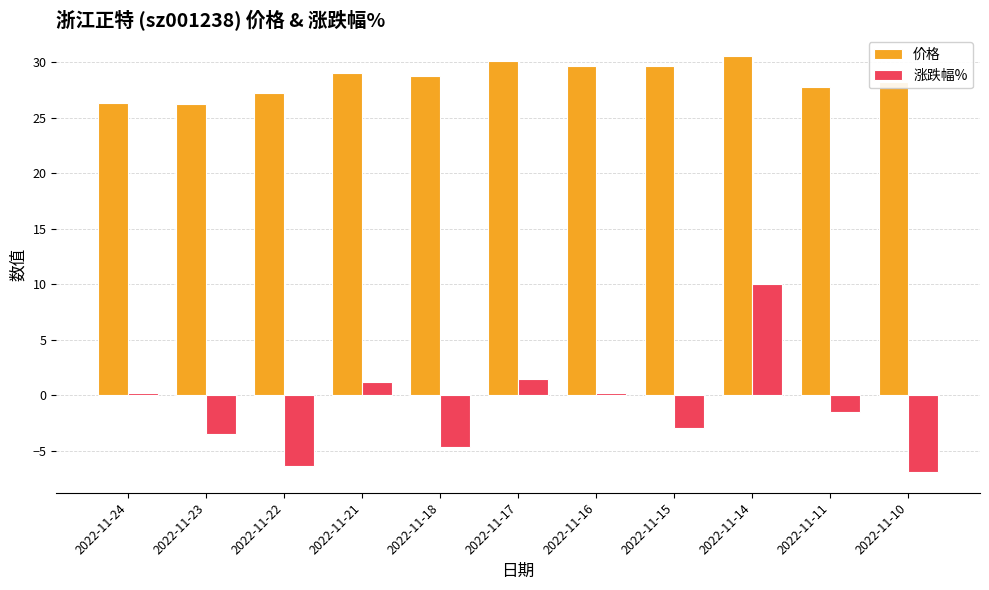

Which series changed the most between 2022-11-22 and 2022-11-11?

涨跌幅%